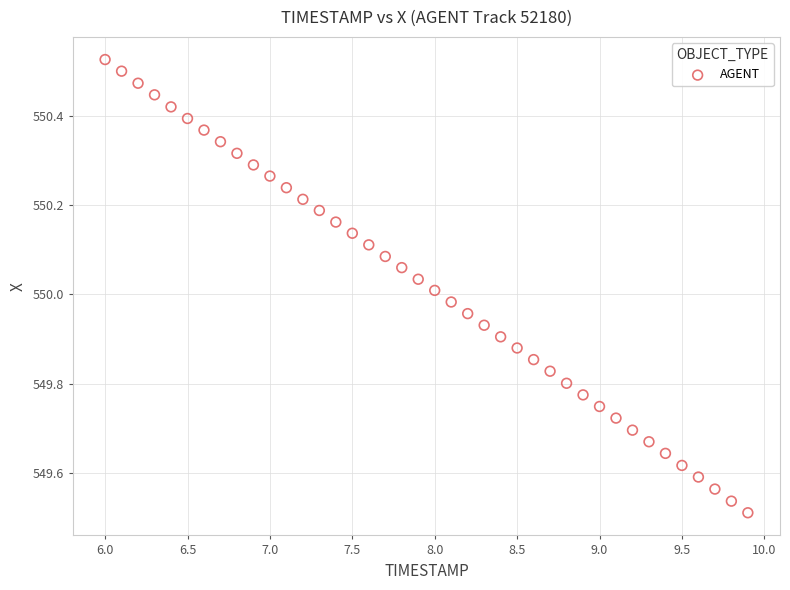

What is the range of Y values (max minus min)?

1.0